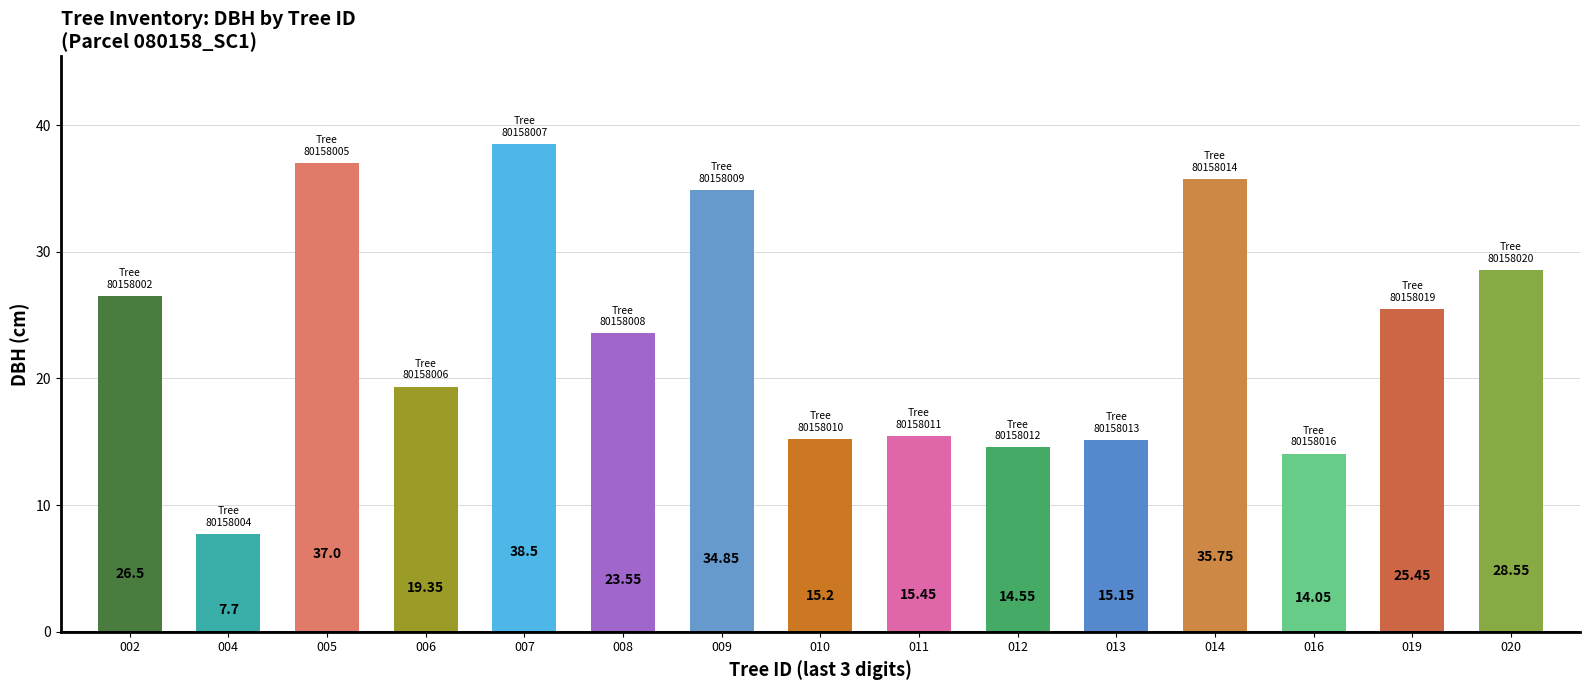

What is the change in value from 009 to 016?

-20.8